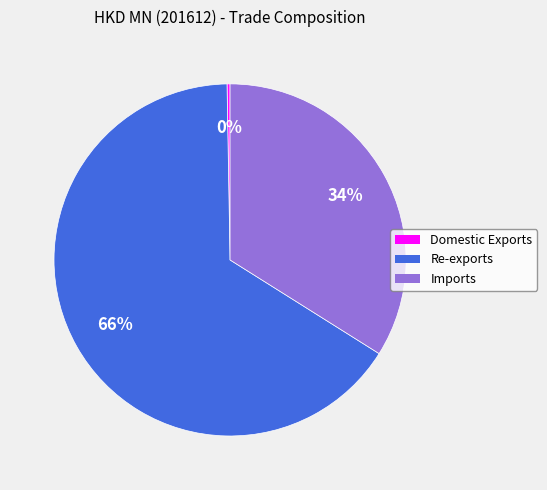

True or false: Re-exports accounts for 60% of the total.

False